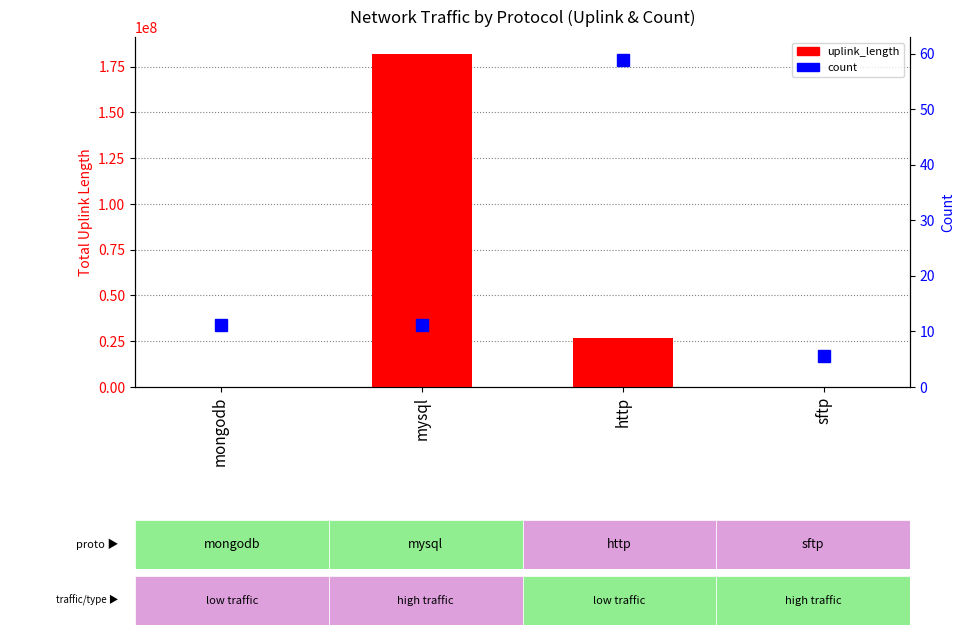

How many values are below 26856756?

2